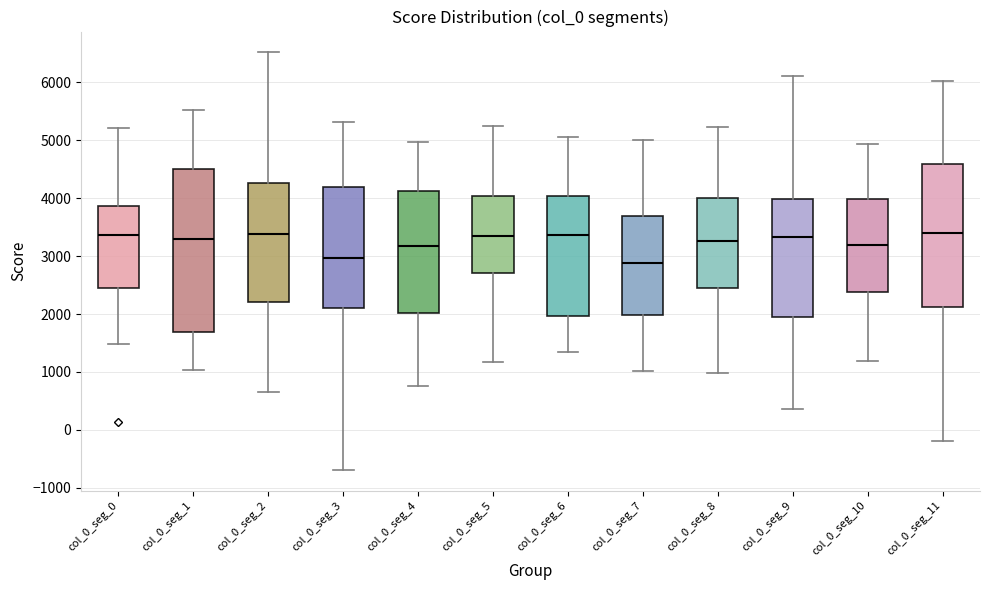

Reading left to right, transcribe this box plot: for each box, give where its median line is, the range the box spans, and where its two whiskers end, as read against the y-axis. The values are not printed on the chart, so give them approximately, as read against the axis.

col_0_seg_0: median 3400, box 2400 to 3900, whiskers 1500 to 5200
col_0_seg_1: median 3300, box 1700 to 4500, whiskers 1000 to 5500
col_0_seg_2: median 3400, box 2200 to 4300, whiskers 600 to 6500
col_0_seg_3: median 3000, box 2100 to 4200, whiskers -700 to 5300
col_0_seg_4: median 3200, box 2000 to 4100, whiskers 800 to 5000
col_0_seg_5: median 3400, box 2700 to 4000, whiskers 1200 to 5300
col_0_seg_6: median 3400, box 2000 to 4000, whiskers 1400 to 5100
col_0_seg_7: median 2900, box 2000 to 3700, whiskers 1000 to 5000
col_0_seg_8: median 3300, box 2500 to 4000, whiskers 1000 to 5200
col_0_seg_9: median 3300, box 1900 to 4000, whiskers 400 to 6100
col_0_seg_10: median 3200, box 2400 to 4000, whiskers 1200 to 4900
col_0_seg_11: median 3400, box 2100 to 4600, whiskers -200 to 6000